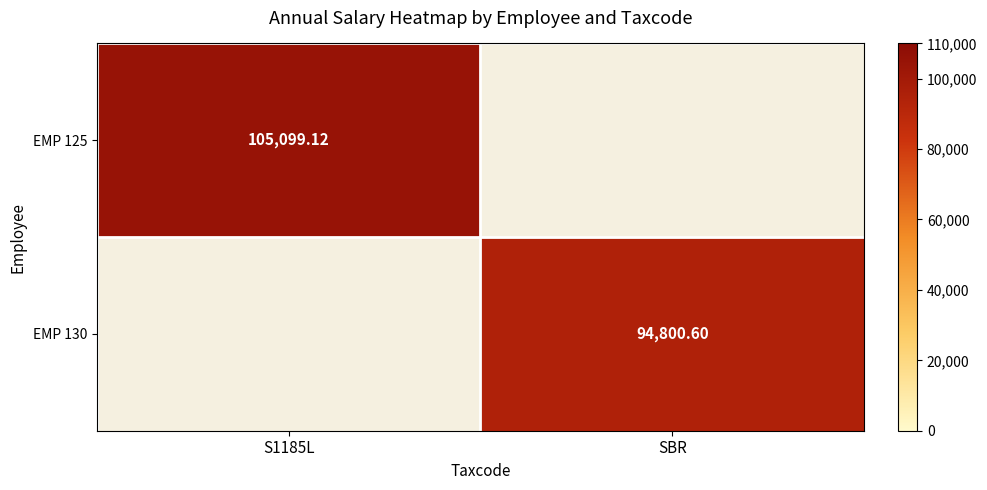

What is the minimum value for EMP 125?

105099.1